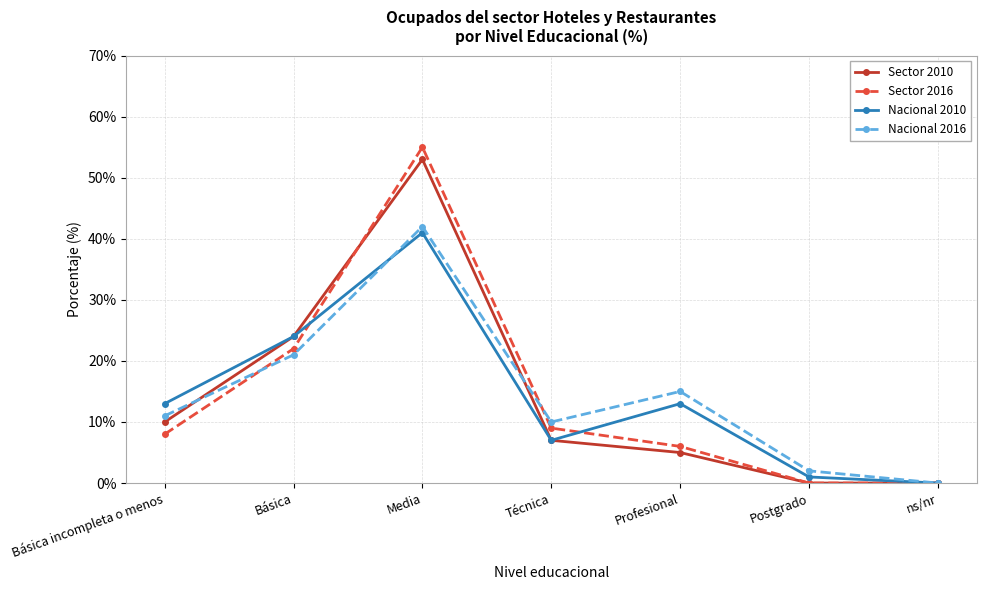

Reading left to right, transcribe all the data shown in this chart.

Sector 2010: 10	24	53	7	5	0	0
Sector 2016: 8	22	55	9	6	0	0
Nacional 2010: 13	24	41	7	13	1	0
Nacional 2016: 11	21	42	10	15	2	0